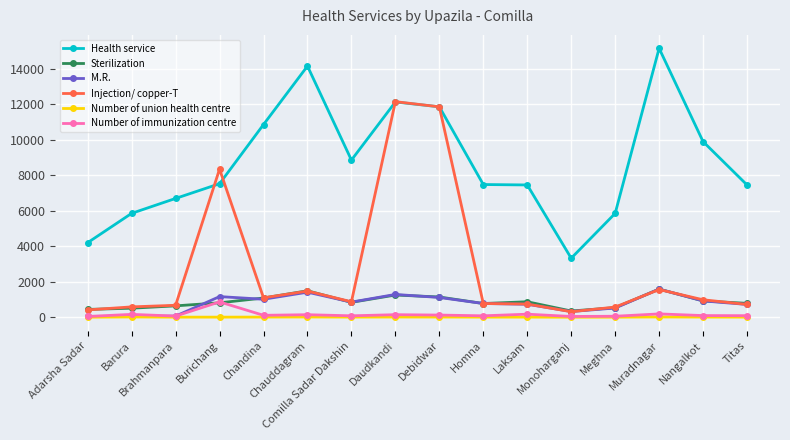

In M.R., how many points are higher than both neighbors (excluding endpoints)?

4